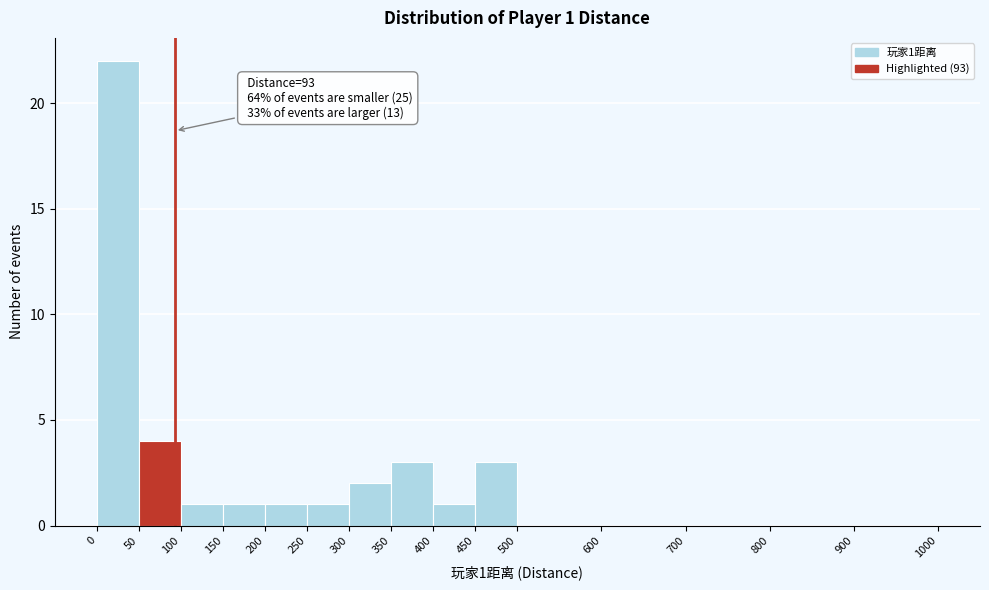

Which range on the x-axis has the tallest bar?

0 to 50